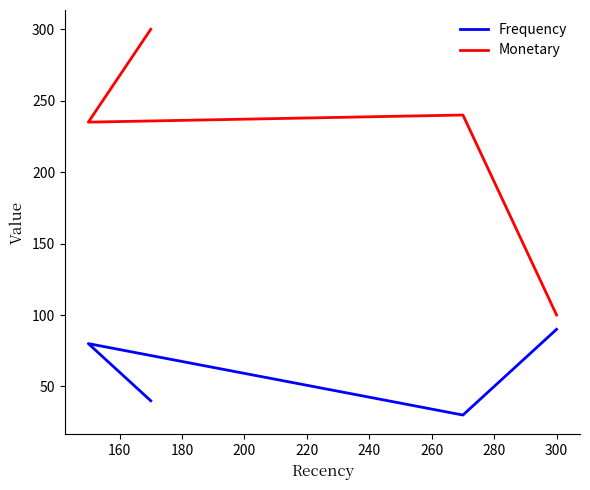

Rank the series by their average value, from lowest to highest.

Frequency, Monetary